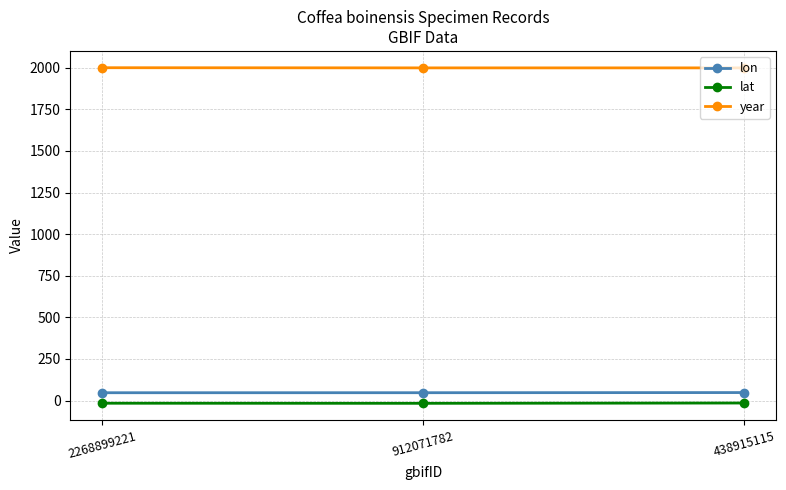

What is the difference between the maximum and second lowest values in the lat series?

1.3